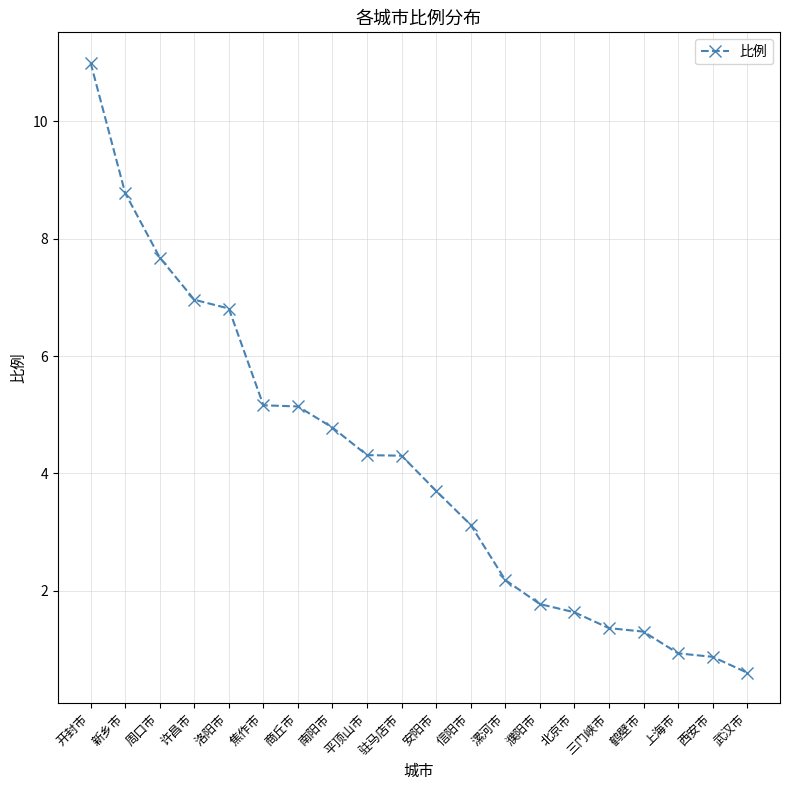

What position from the right is 鹤壁市?

4